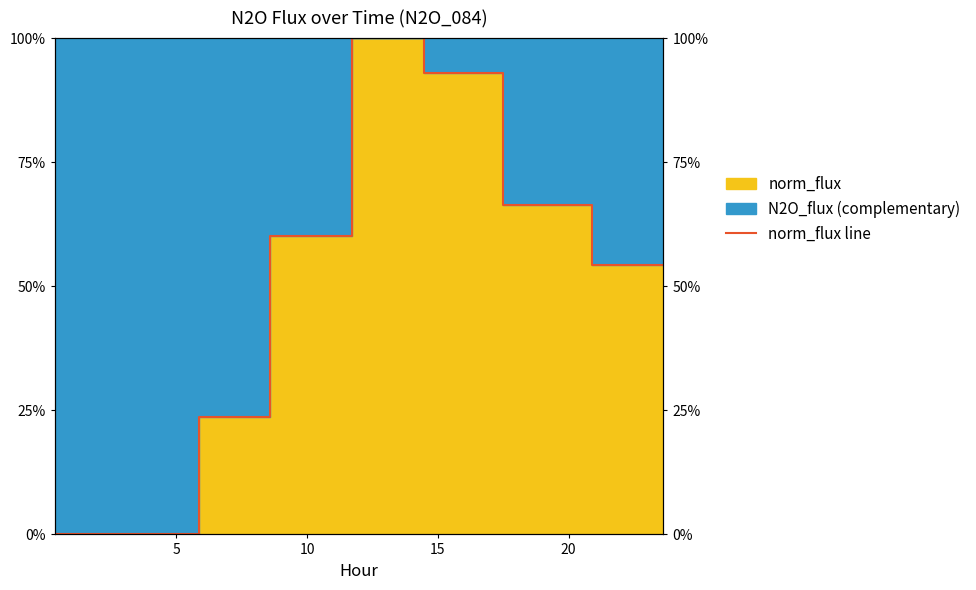

Is it true that the value at 10 is 0.0?

False